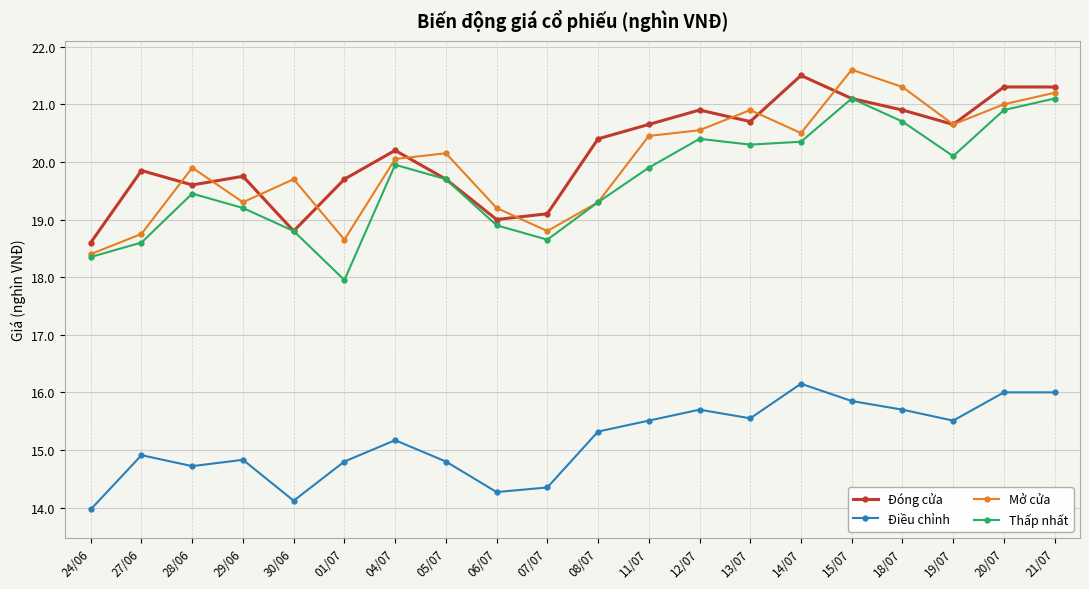

True or false: Thấp nhất and Điều chỉnh intersect in this chart.

False